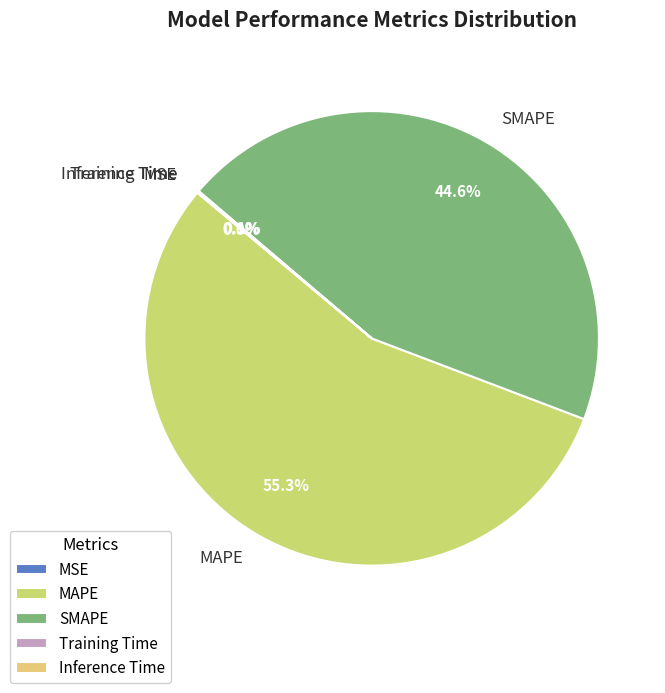

Does any single category account for the majority?

Yes